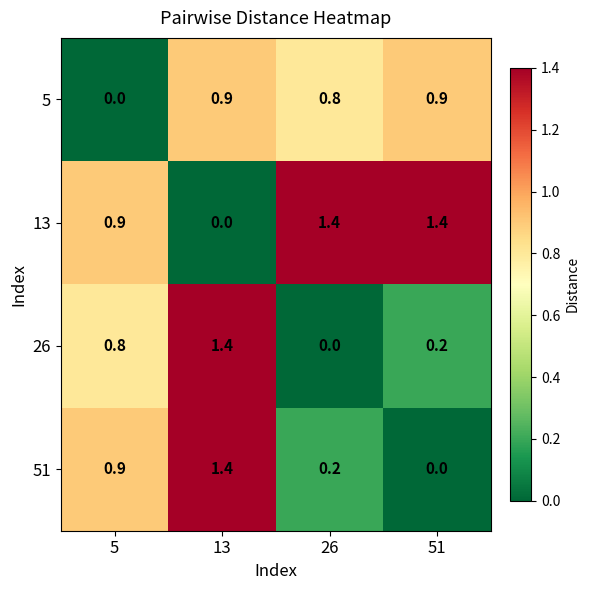

What is the difference between the 26 values at 13 and 51?

1.2